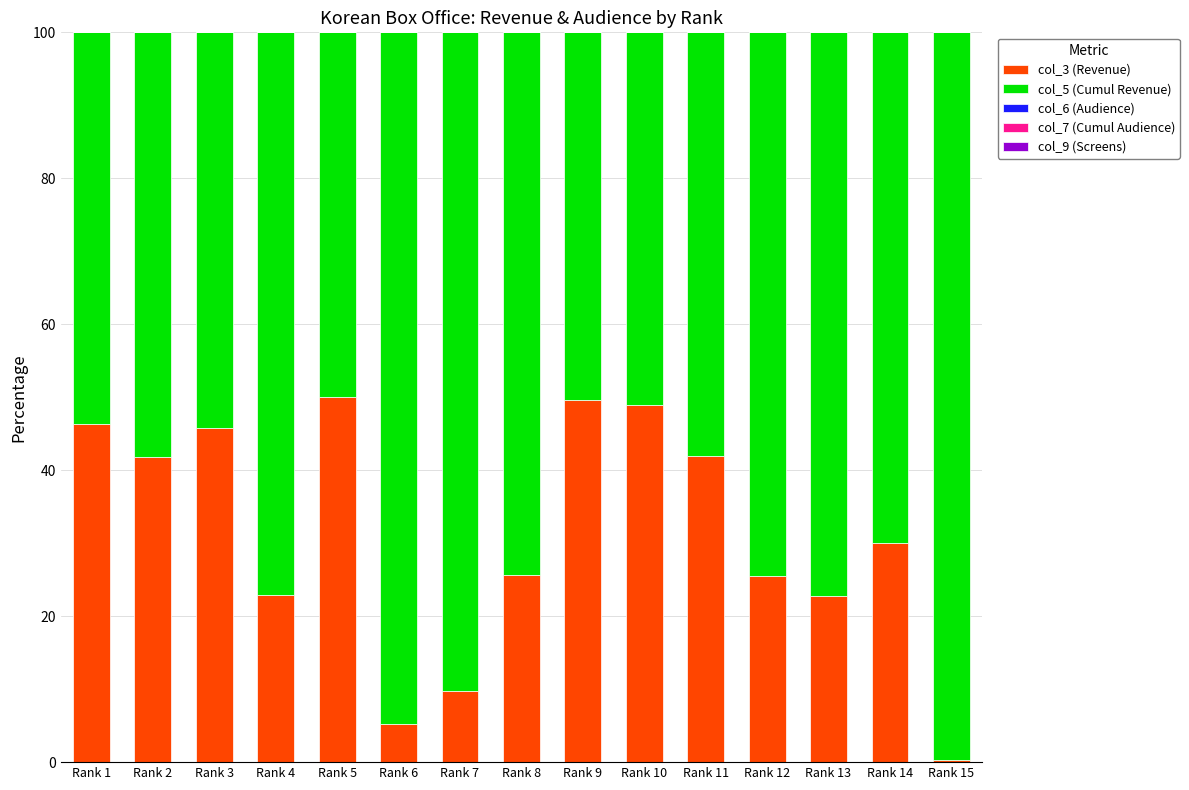

What is the sum of all col_3 (Revenue) values?

466.5